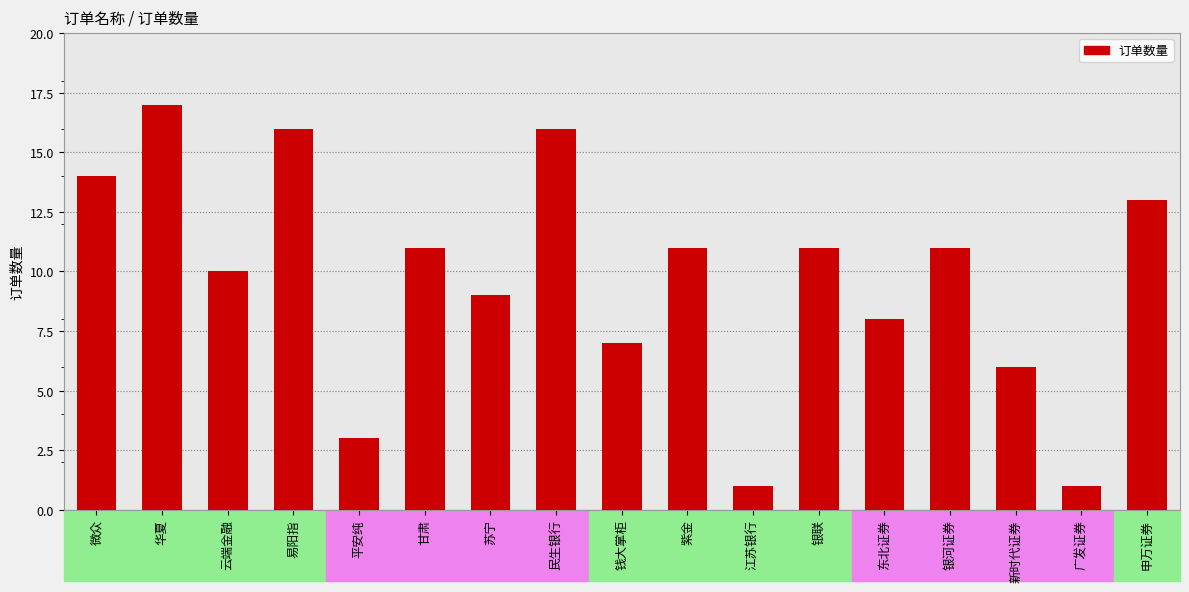

Which has a higher value, 平安纯 or 微众?

微众